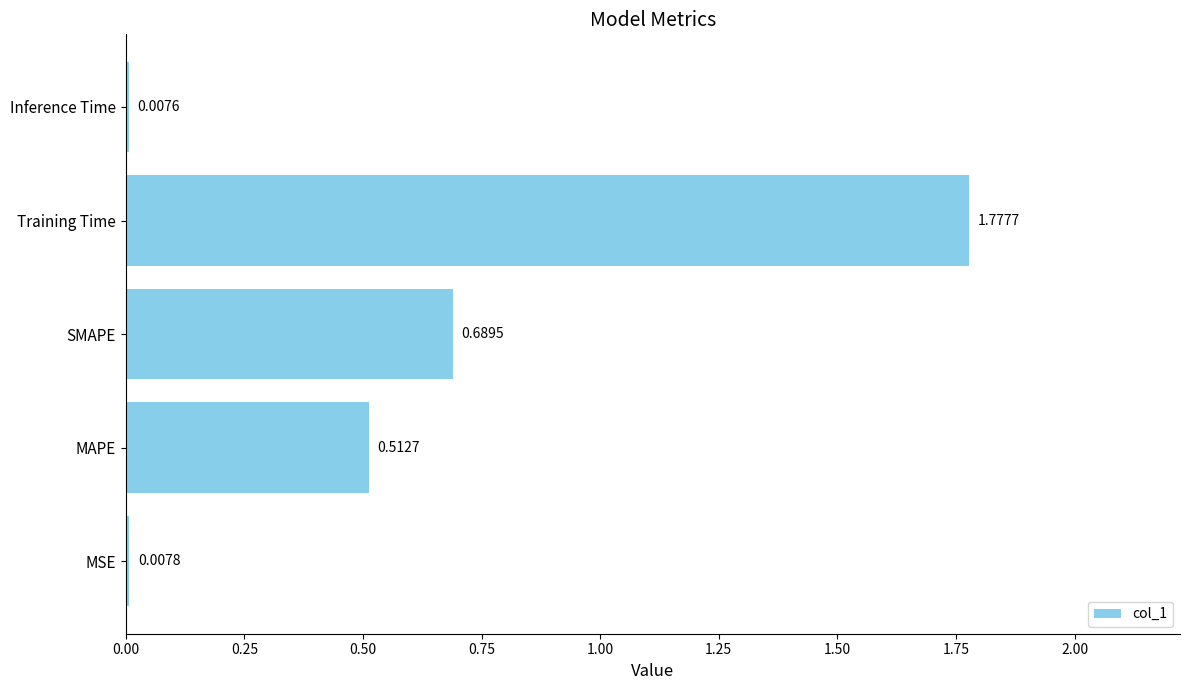

Rank the categories by value from lowest to highest.

Inference Time, MSE, MAPE, SMAPE, Training Time